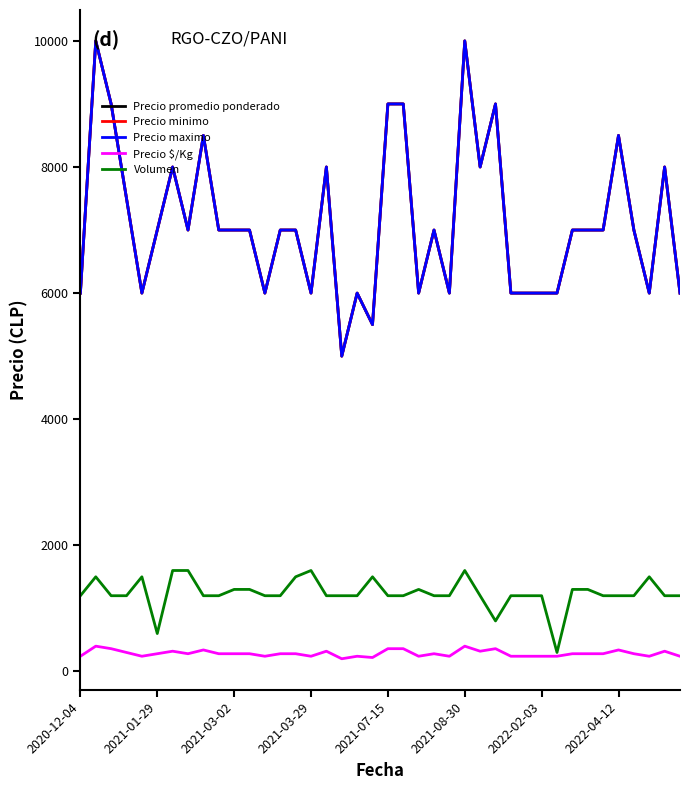

Where is Precio minimo nearest to the value 7500?

2021-03-29